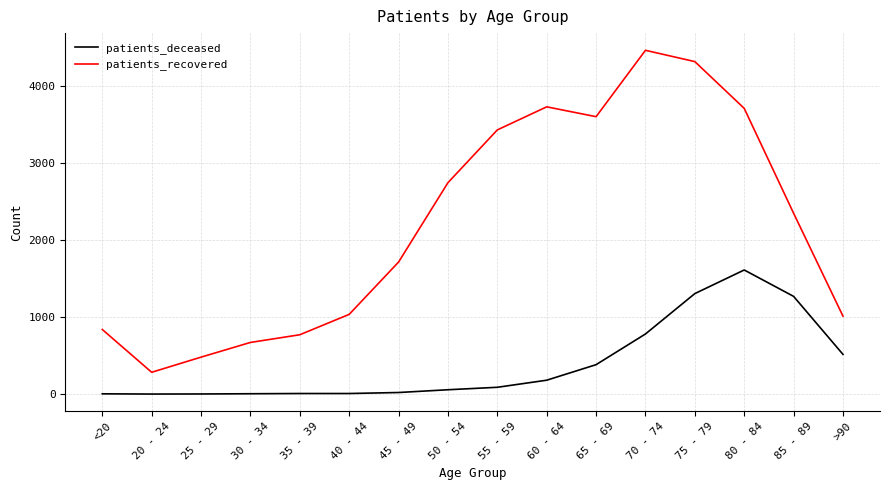

Rank the series by their maximum value, from lowest to highest.

patients_deceased, patients_recovered